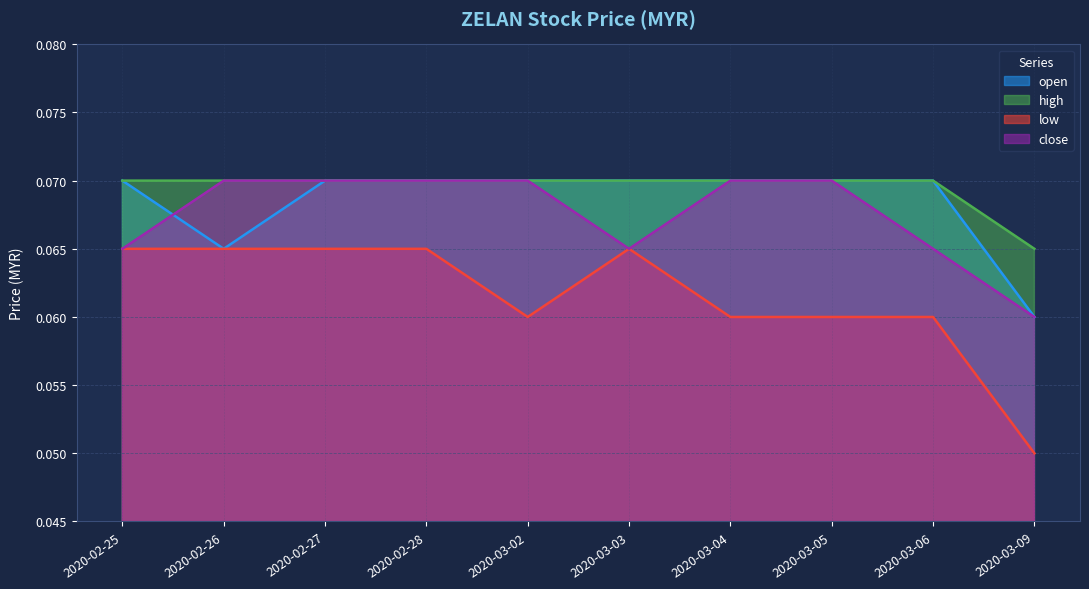

True or false: high has more than 0 interior local peaks.

False